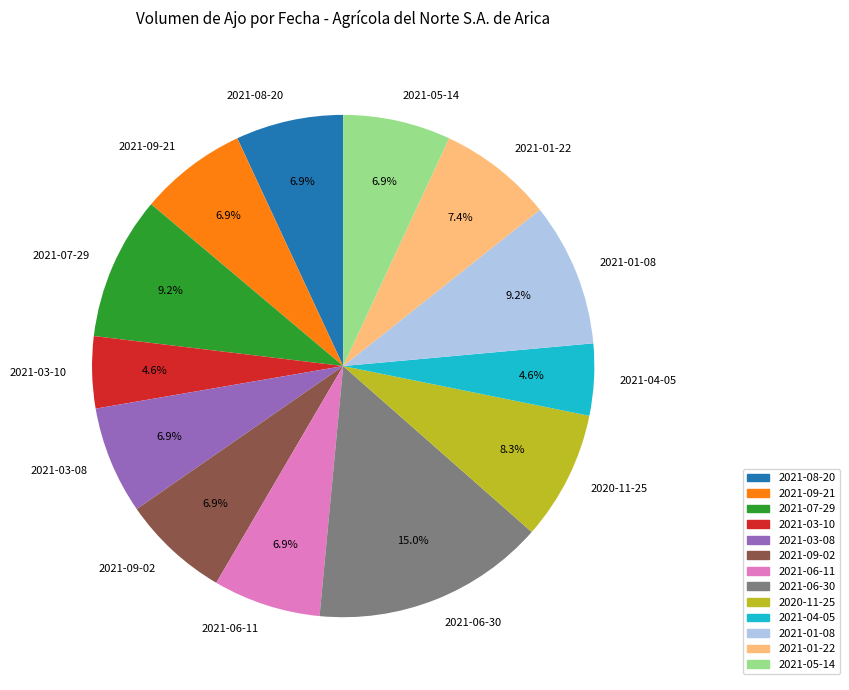

How many segments does this pie chart have?

13